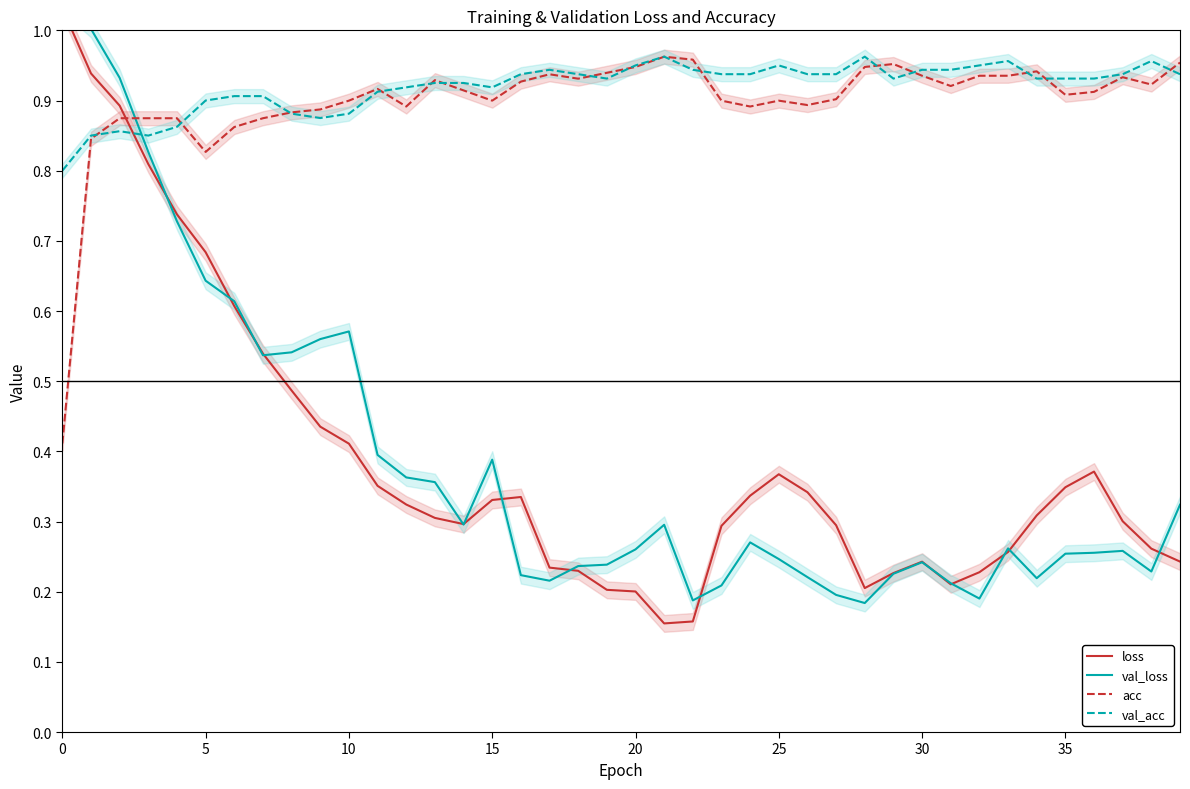

Which series ends up on top after the final intersection of loss and val_acc?

val_acc